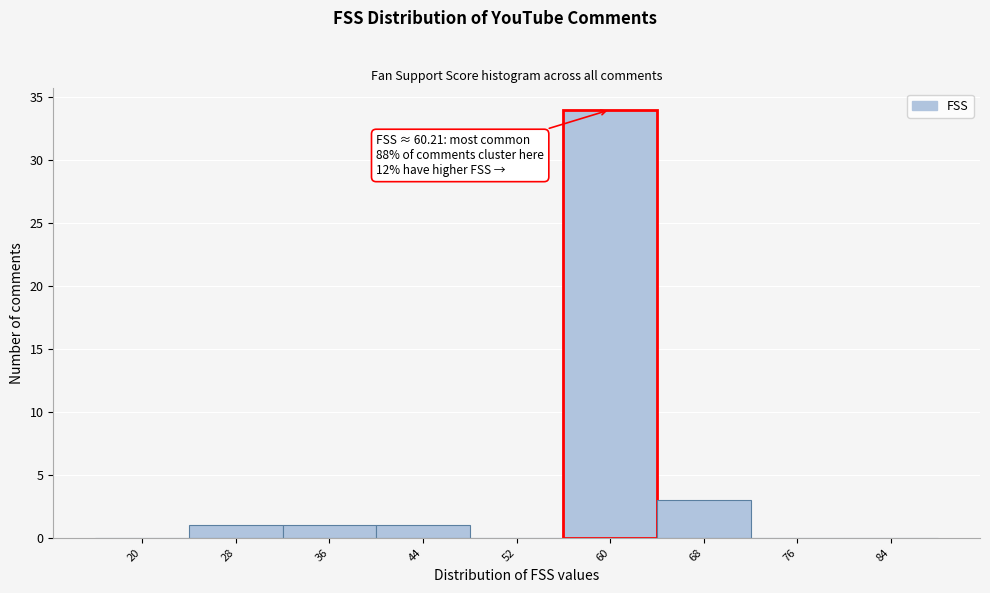

Reading right to left, extract all data points from this chart.

84=0	76=0	68=3	60=34	52=0	44=1	36=1	28=1	20=0